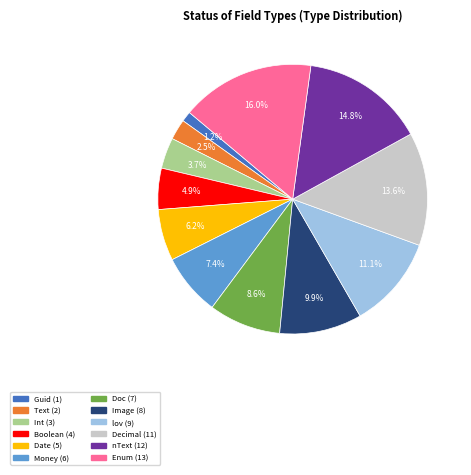

To the nearest percent, what is the average slice percentage?

8%